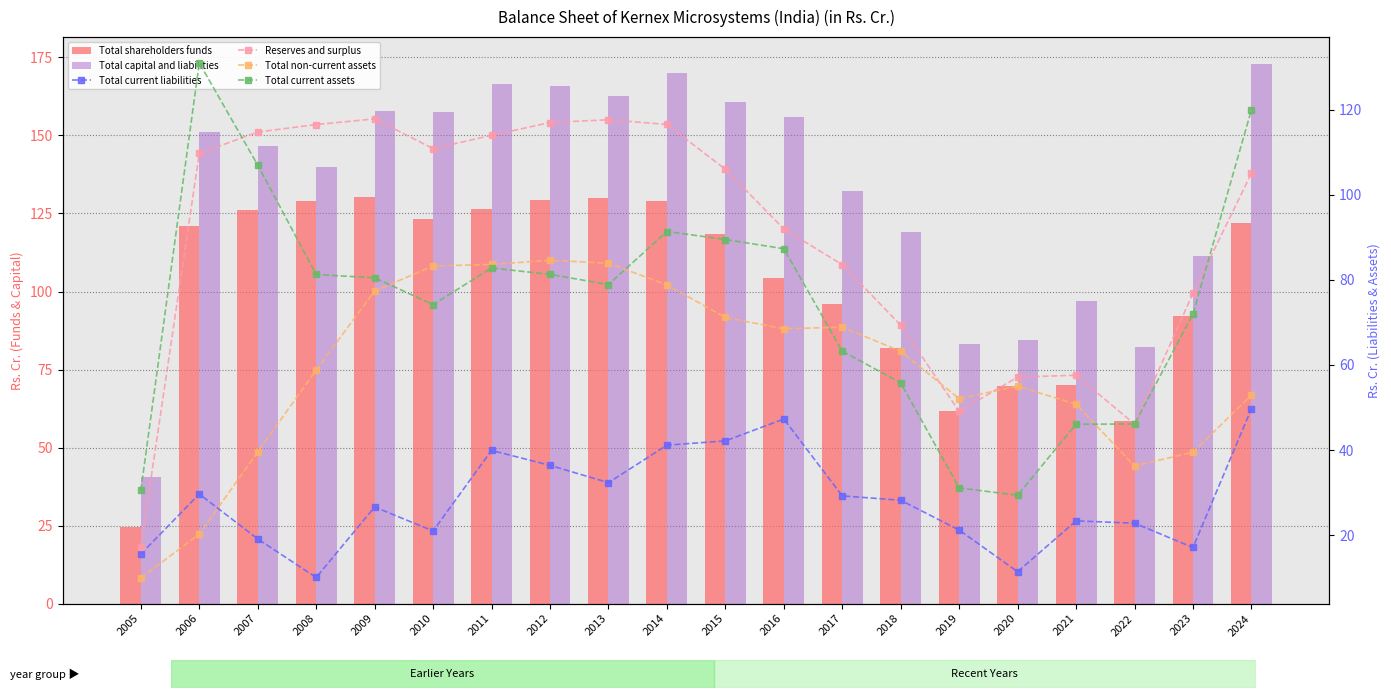

What is the difference between the maximum and minimum values in the Reserves and surplus series?

100.6